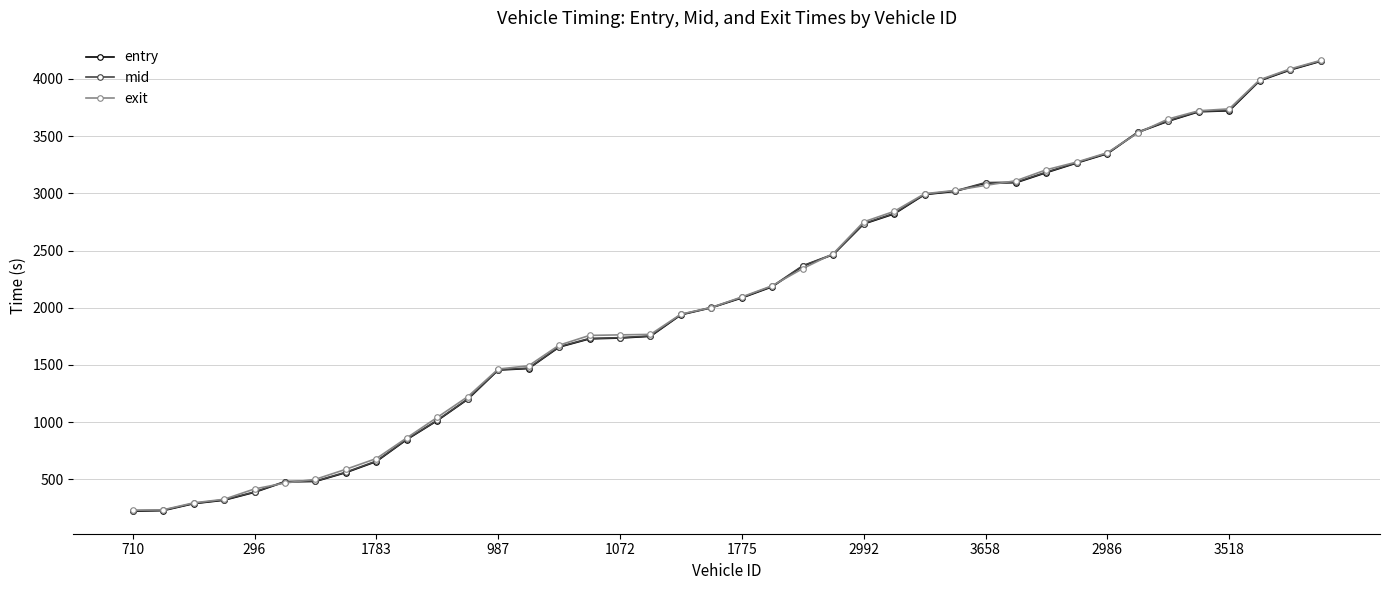

What is the lowest value of the mid series?

226.0